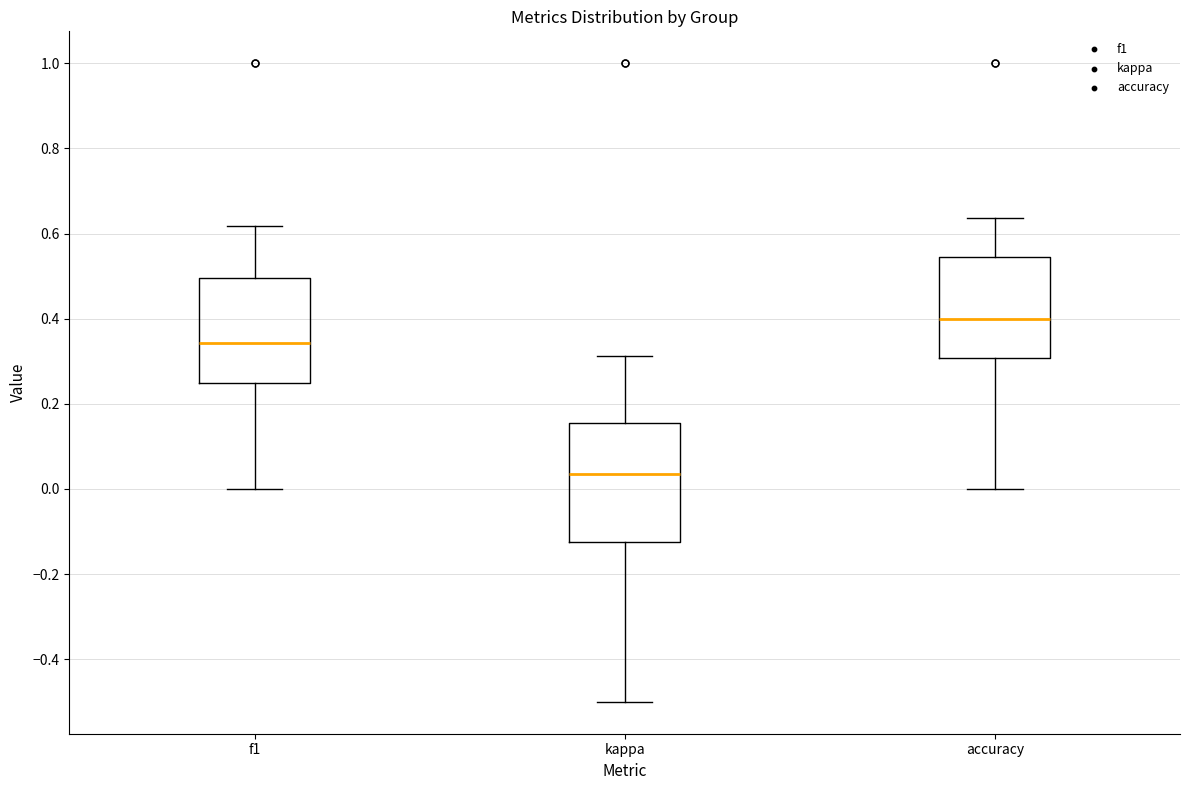

Which box is the tallest, from its lower edge to its upper edge?

kappa